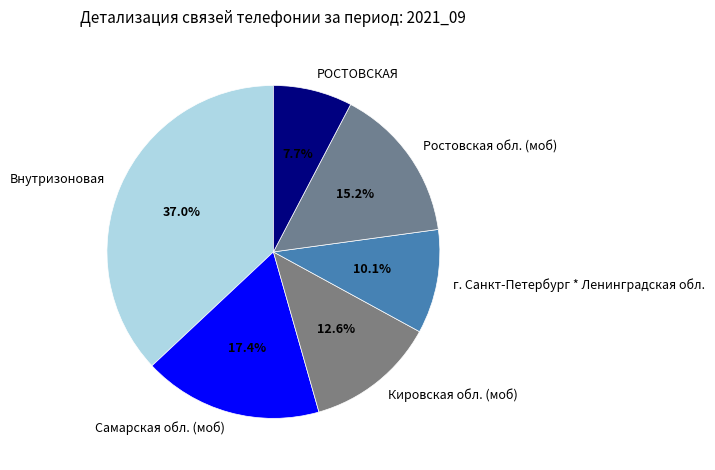

True or false: Ростовская обл. (моб) accounts for 24% of the total.

False